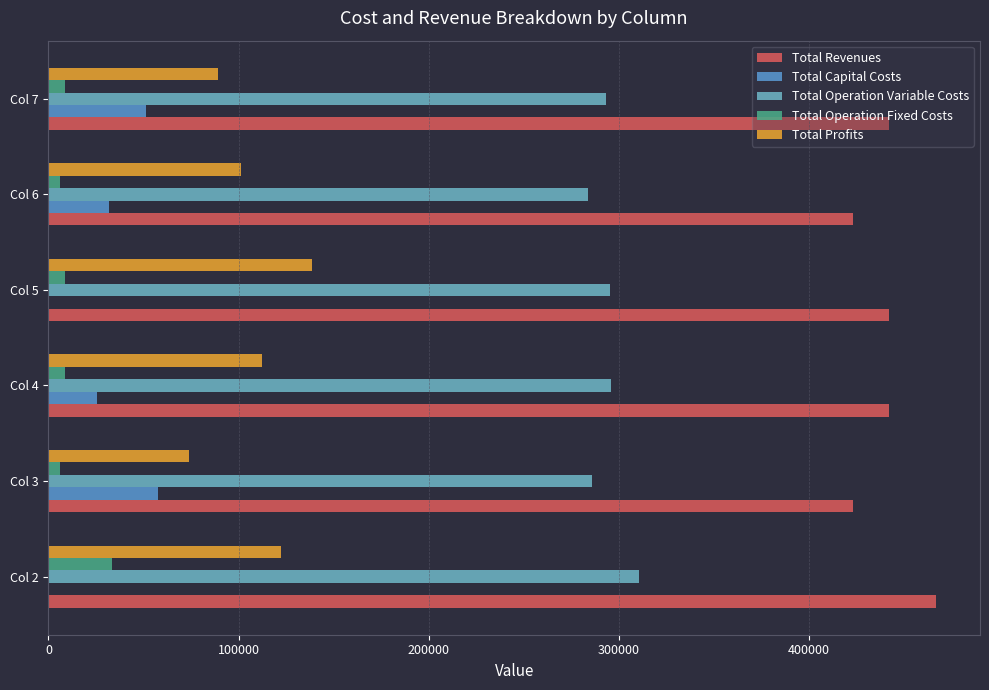

What is the difference between the maximum and minimum values in the Total Profits series?

64506.6